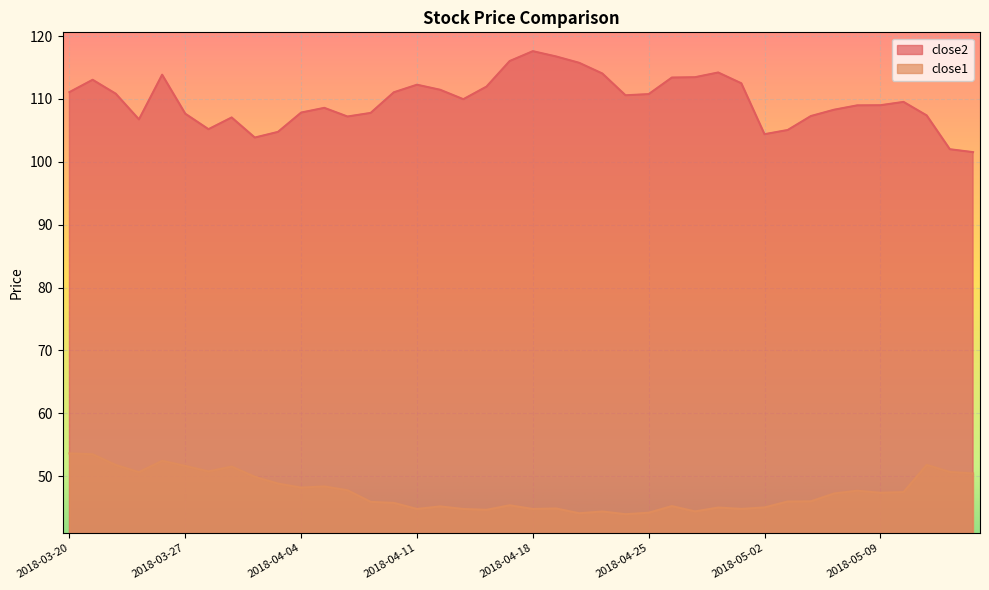

What is the spread (max minus min) of values at 2018-04-13?

65.2